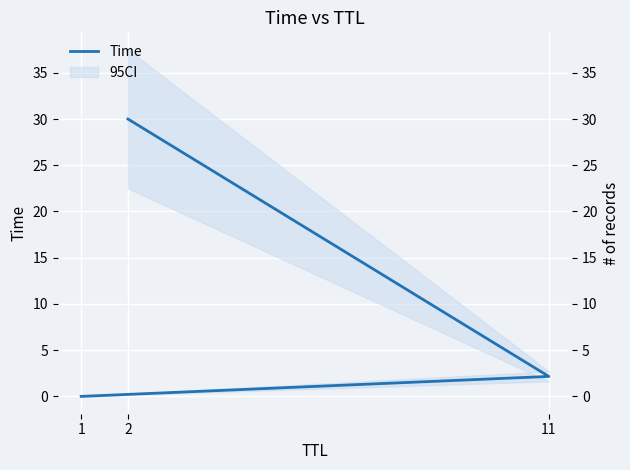

What is the sum of all values?

32.2